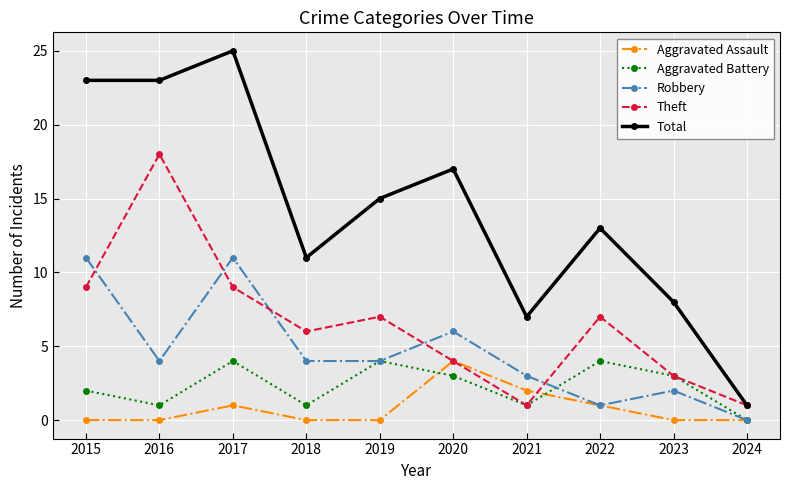

What is the maximum value for Robbery?

11